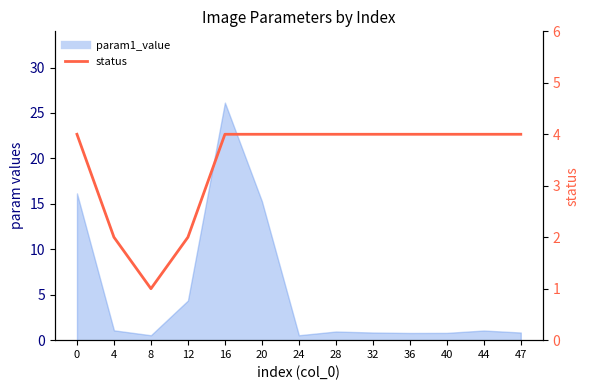

What is the difference between the maximum and minimum values?

3